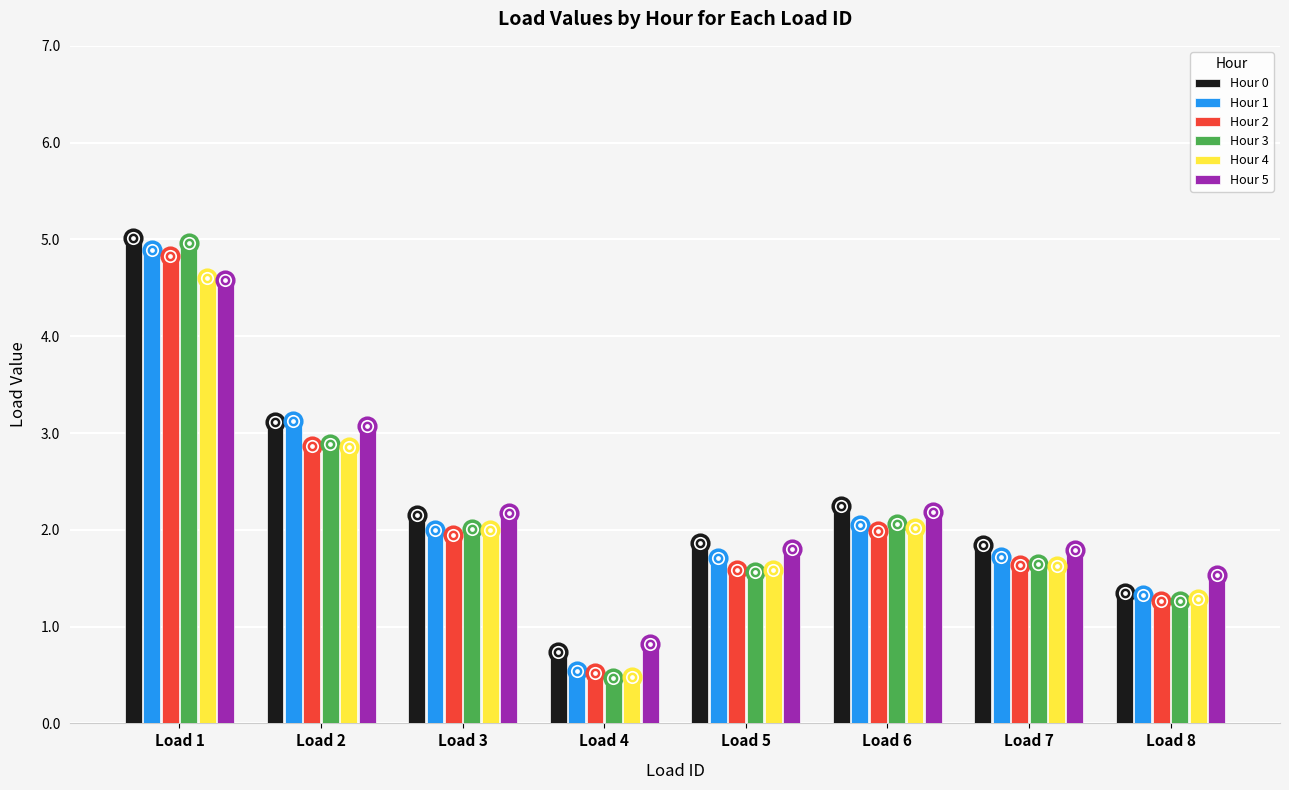

Is it true that Hour 3 equals 1.4 at Load 6?

False